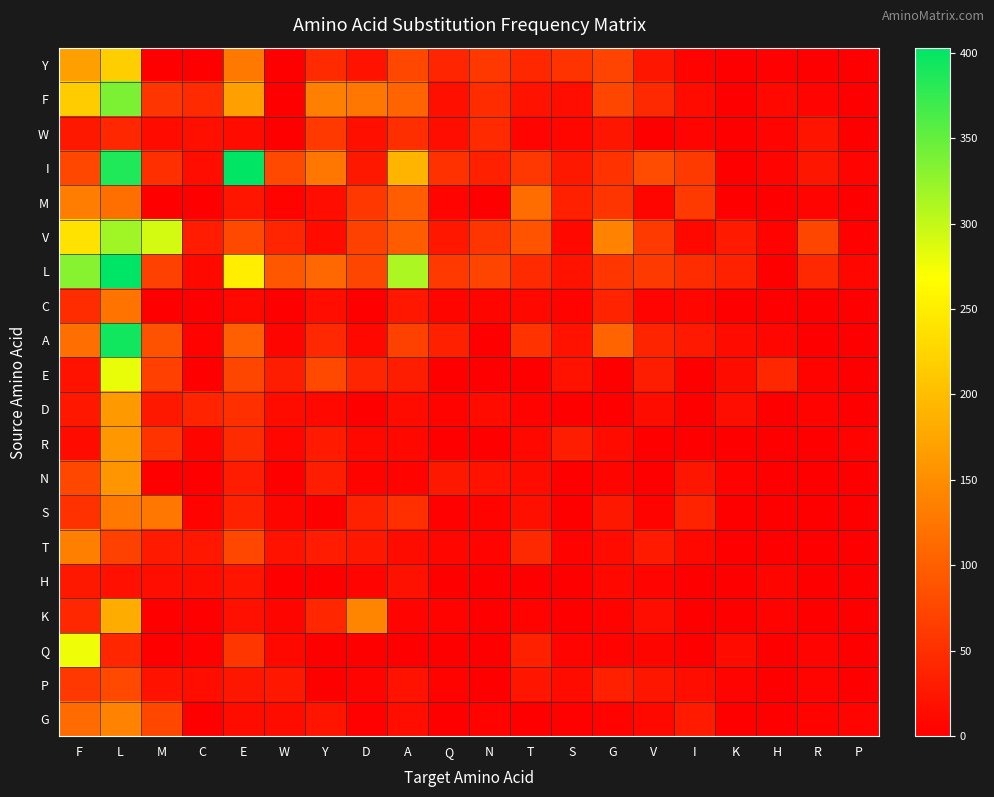

At which category is the sum across all series the highest?

L